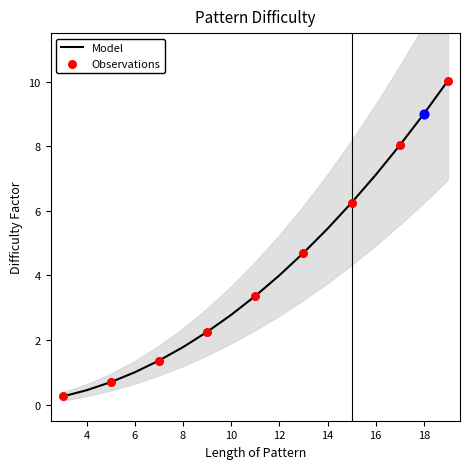

Which has a higher value, 9 or 10?

10